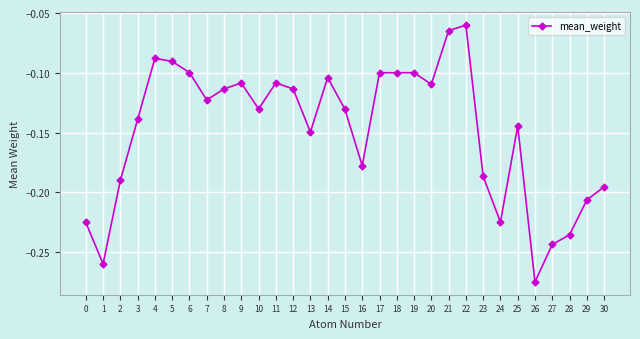

How many lines are shown in the chart?

1